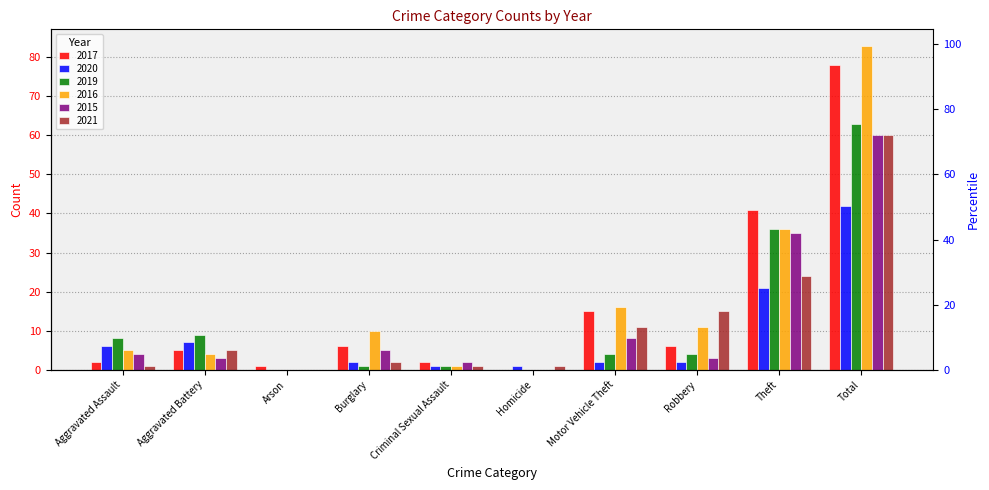

At how many categories does at least one series exceed 8?

6